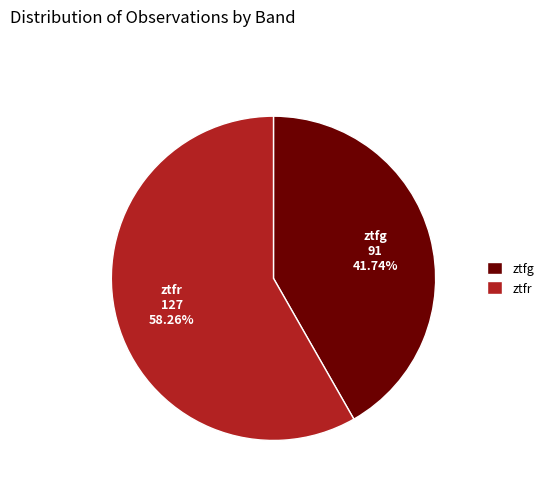

To the nearest percent, what is the combined percentage of ztfr and ztfg?

100%